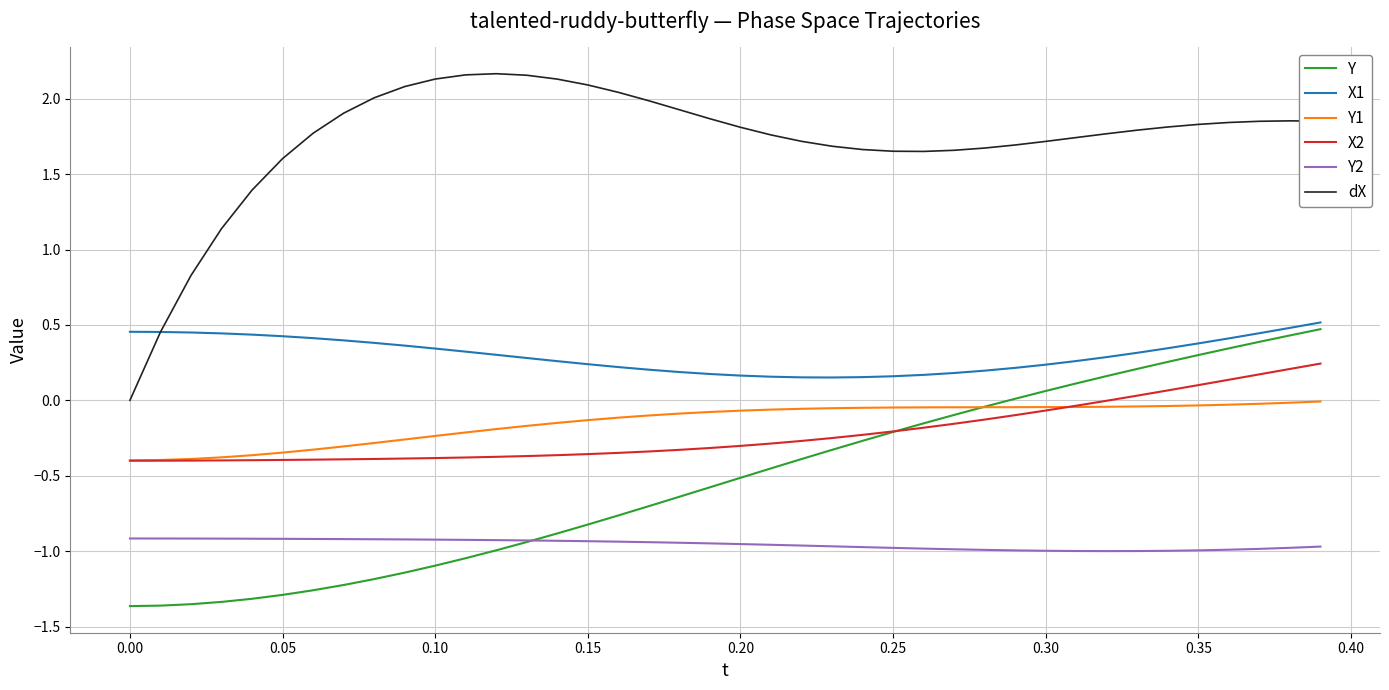

Which series has the largest range (max minus min)?

dX